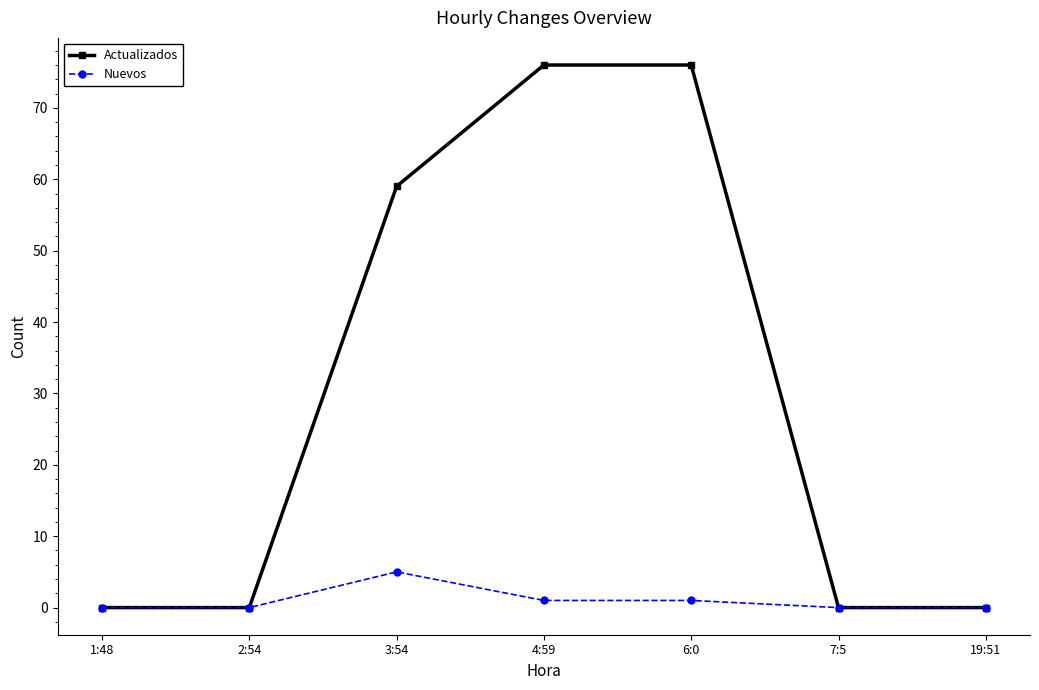

Reading left to right, extract all data points from this chart.

Actualizados: 0	0	59	76	76	0	0
Nuevos: 0	0	5	1	1	0	0